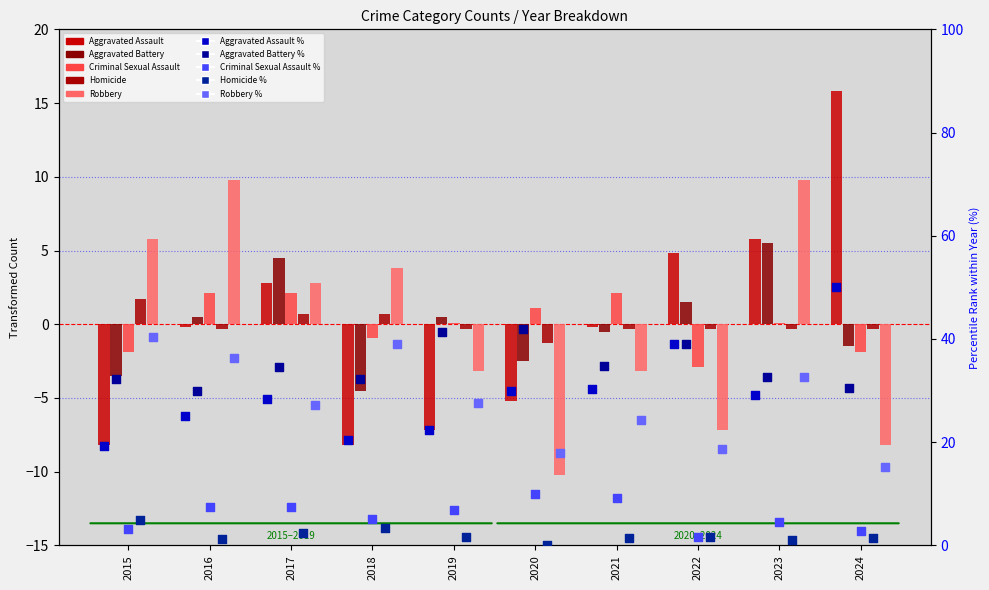

Which series has the largest total across all categories?

Aggravated Assault